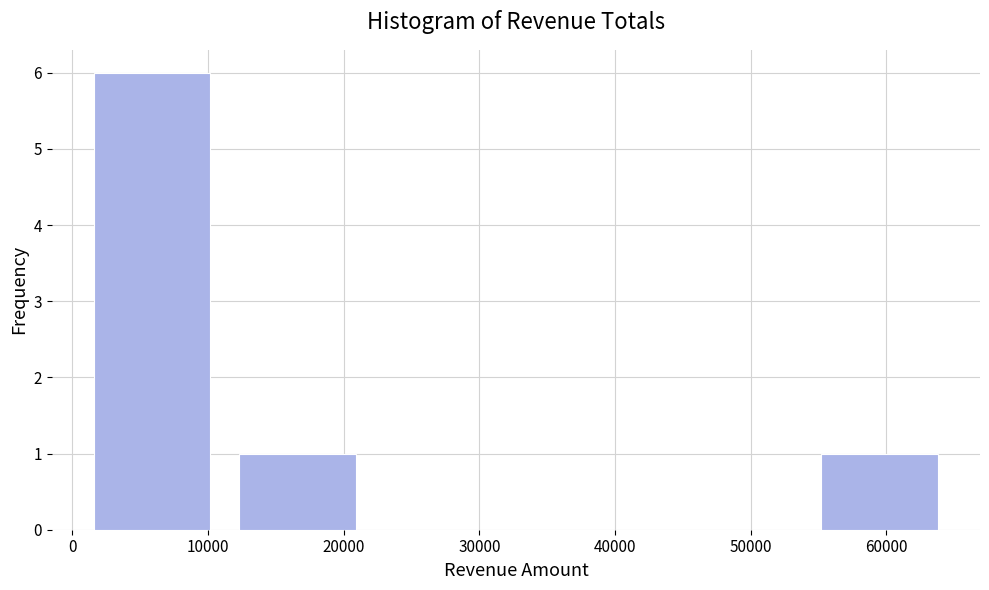

Reading left to right, transcribe this chart: for each bar, give the range it covers on the x-axis and its height. Neither the bar edges nor the heights are printed on the chart, so give them approximately, as read against the axes.

1000 to 11000: 6
11000 to 22000: 1
22000 to 33000: 0
33000 to 43000: 0
43000 to 54000: 0
54000 to 65000: 1